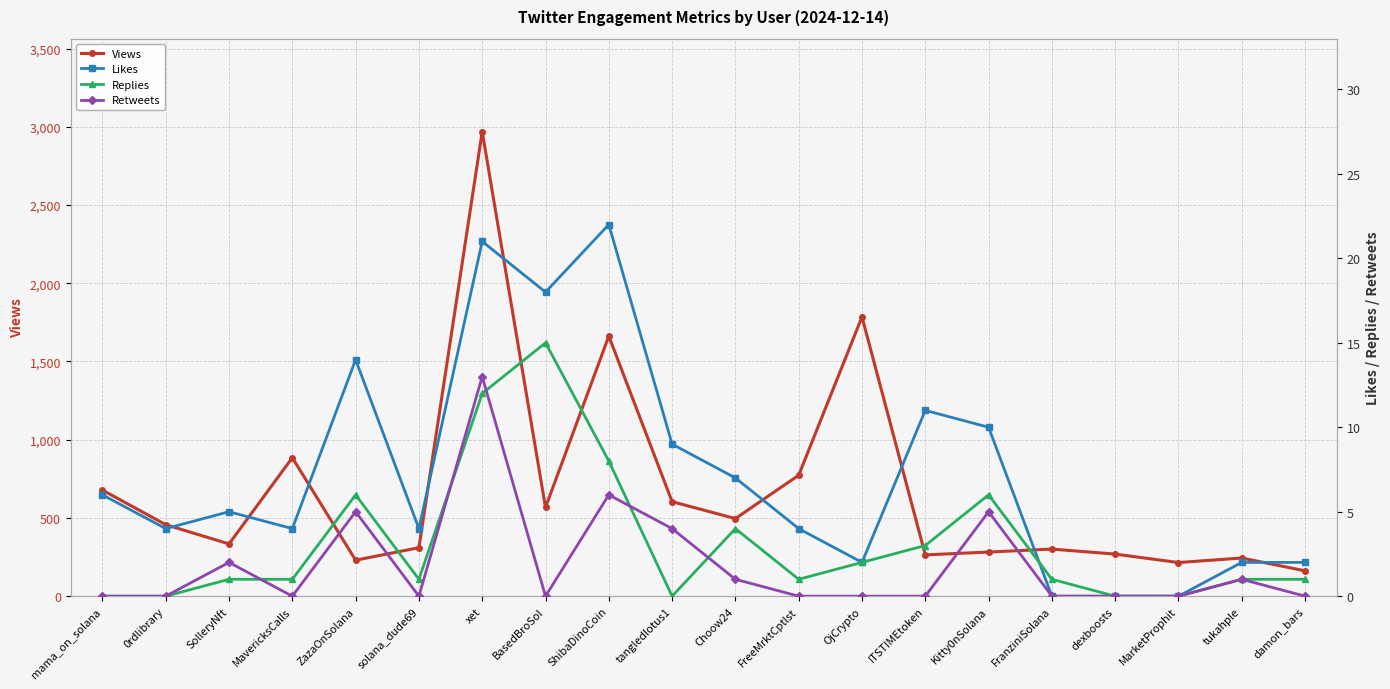

Which series has the largest total across all categories?

Views